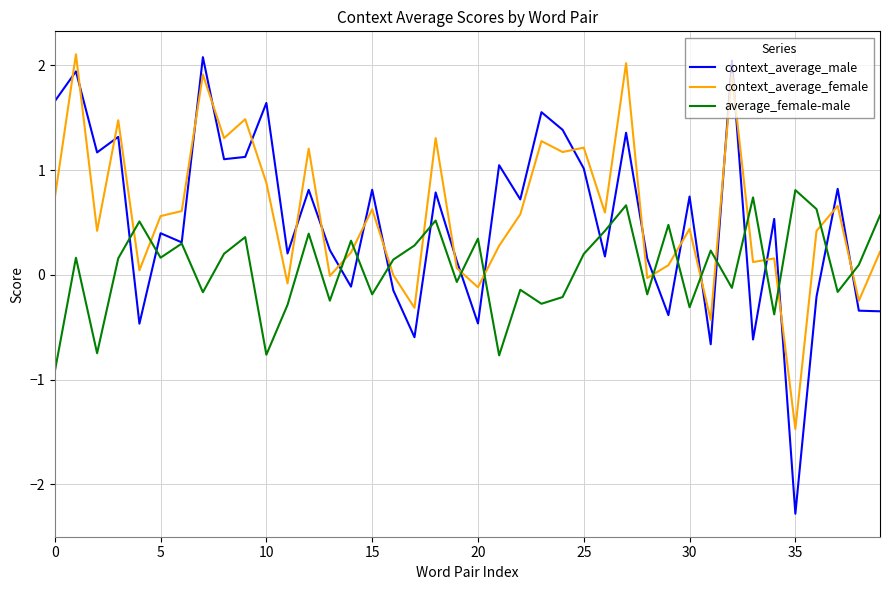

What is the minimum value shown in the chart?

-2.3